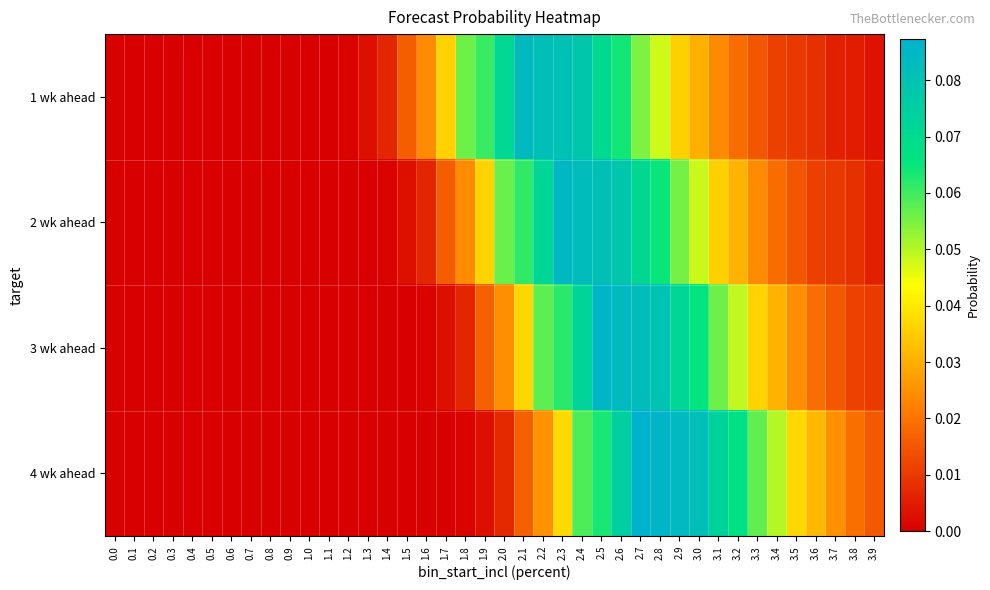

Which has a higher value, 2.0 or 0.5?

2.0